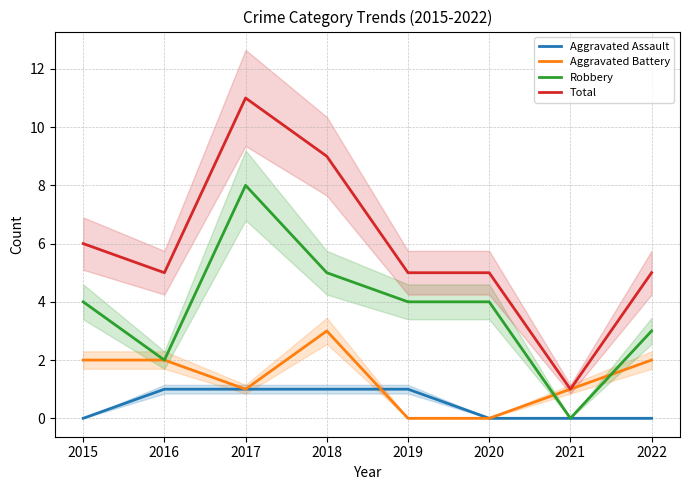

Where is the first local maximum for Total?

2017